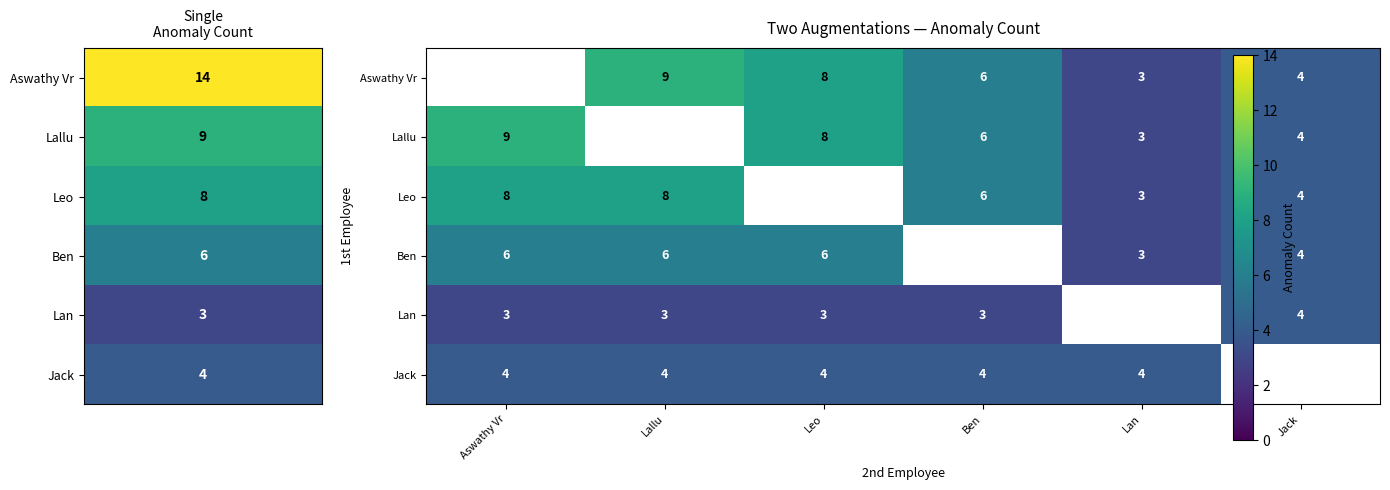

How many categories are shown in the chart?

6